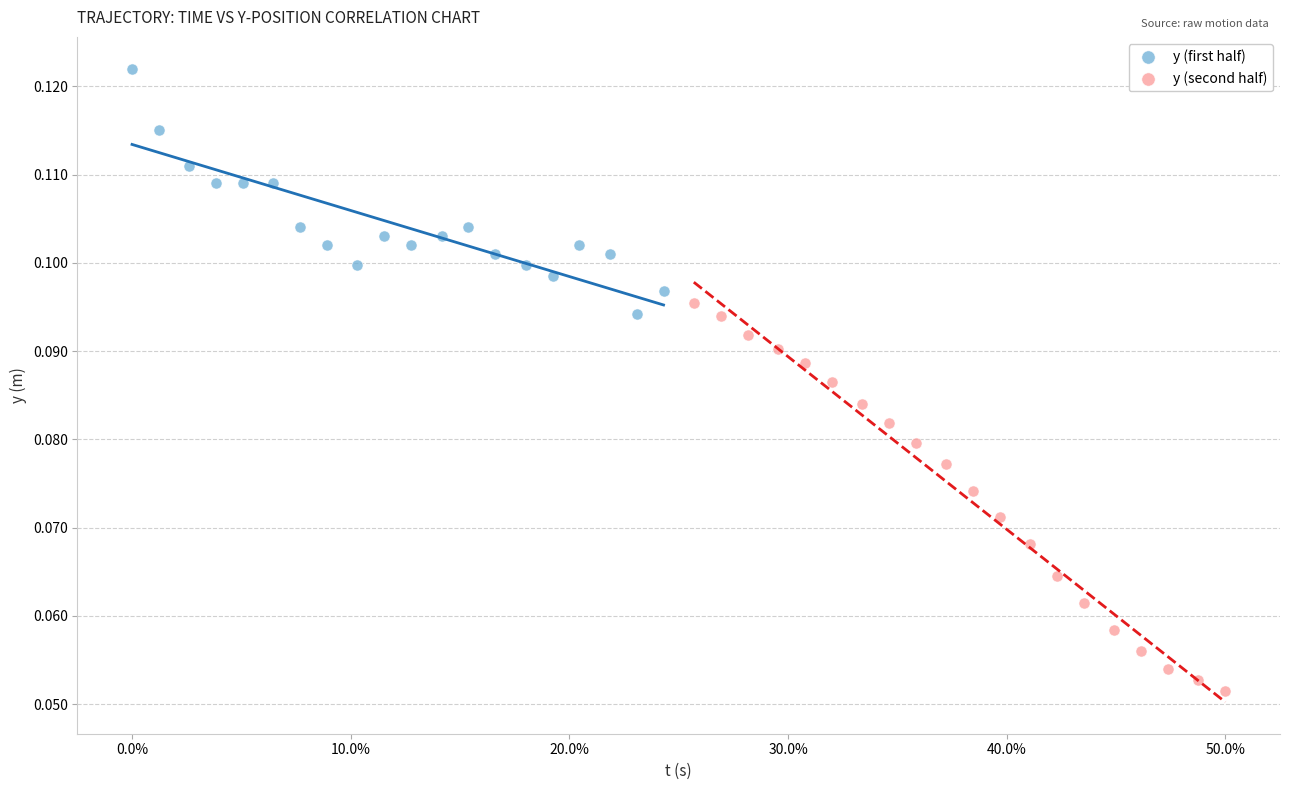

Which series has the widest spread of Y values?

y (second half)